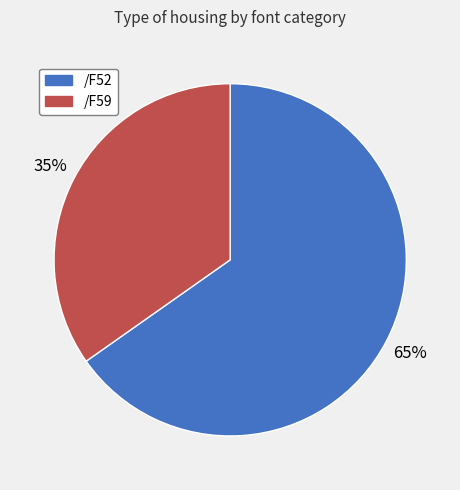

Count the number of slices in the pie.

2